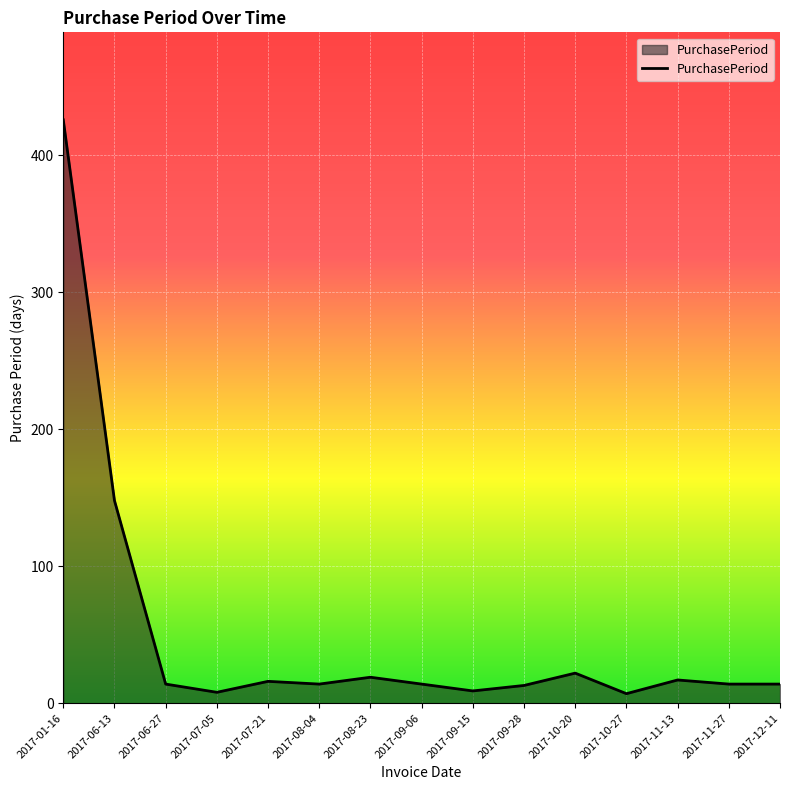

What is the change in value from 2017-06-13 to 2017-06-27?

-134